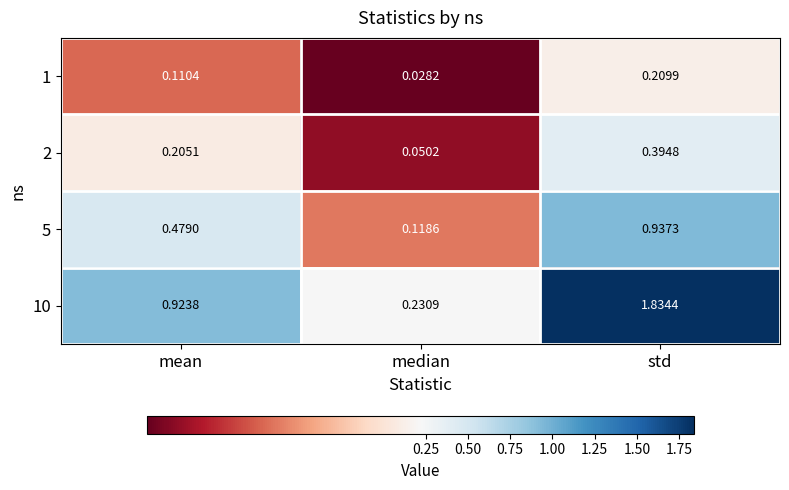

Rank the categories by 10 value from highest to lowest.

std, mean, median